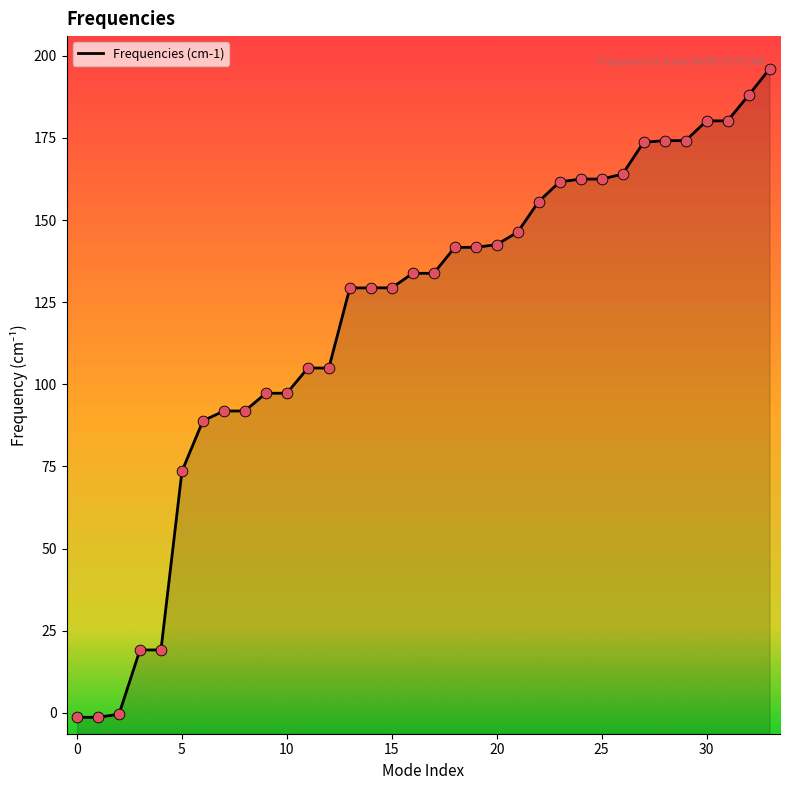

Which has a higher value, 13 or 29?

29